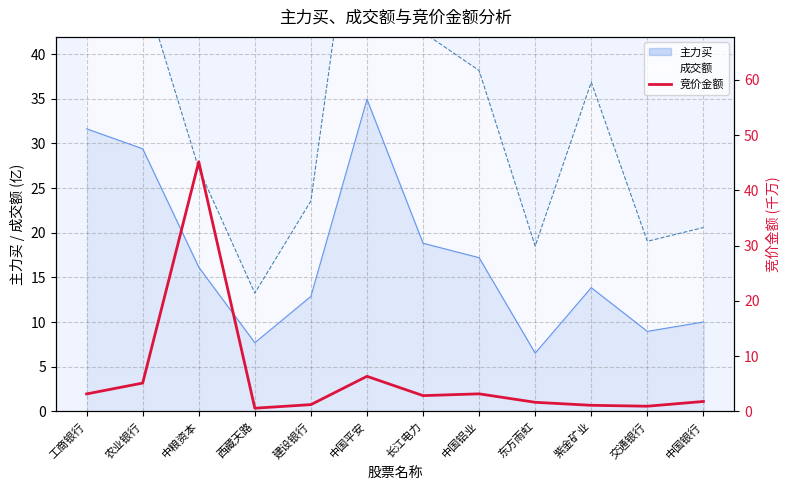

Read the value at 中国铝业.

3.2